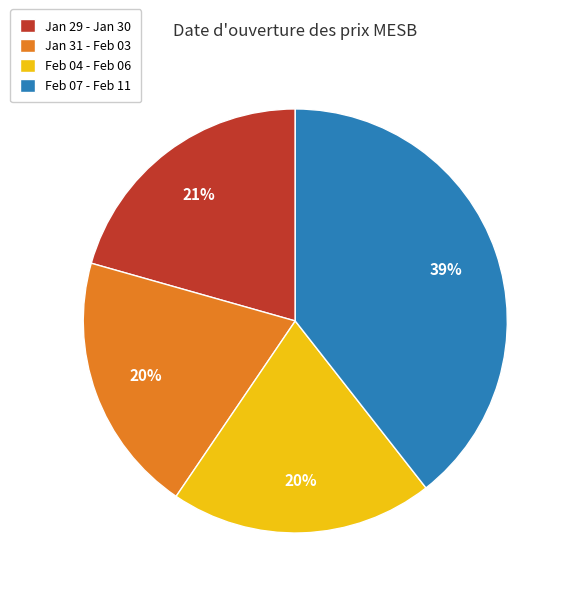

The Feb 04 - Feb 06 slice represents 32% of the pie. True or false?

False